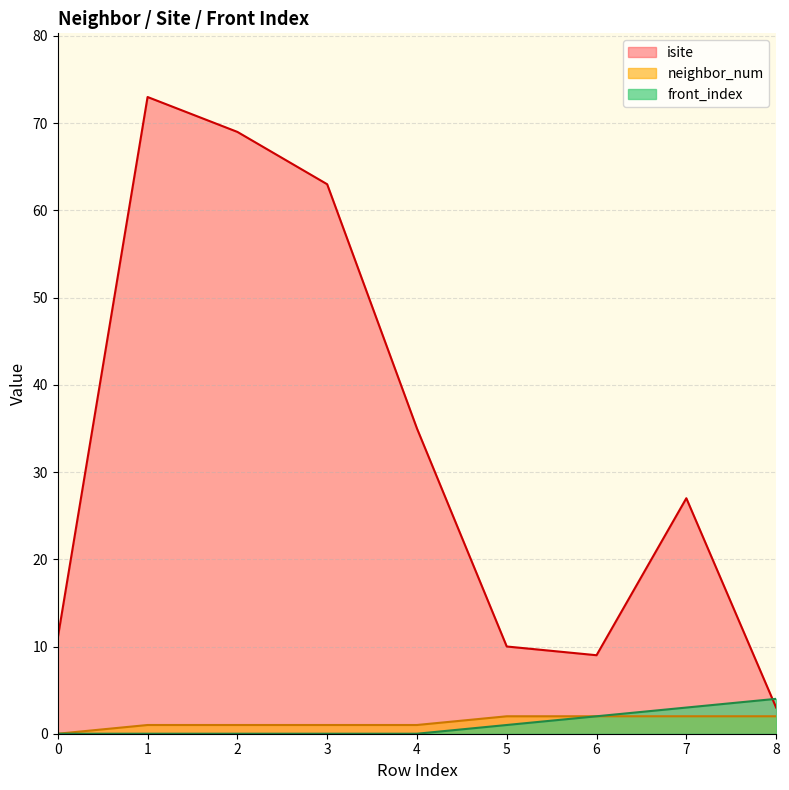

Is it true that isite equals 2 at 8?

False